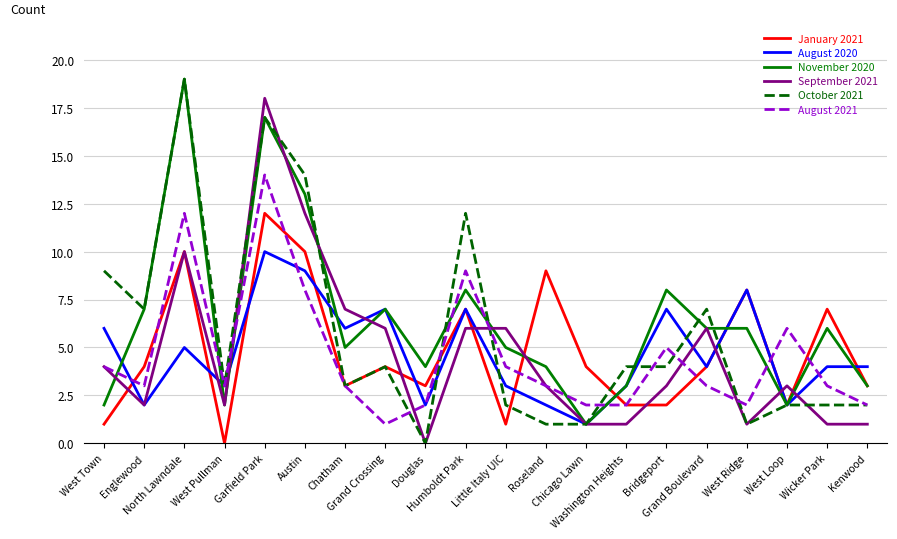

Where is the first local minimum for September 2021?

Englewood